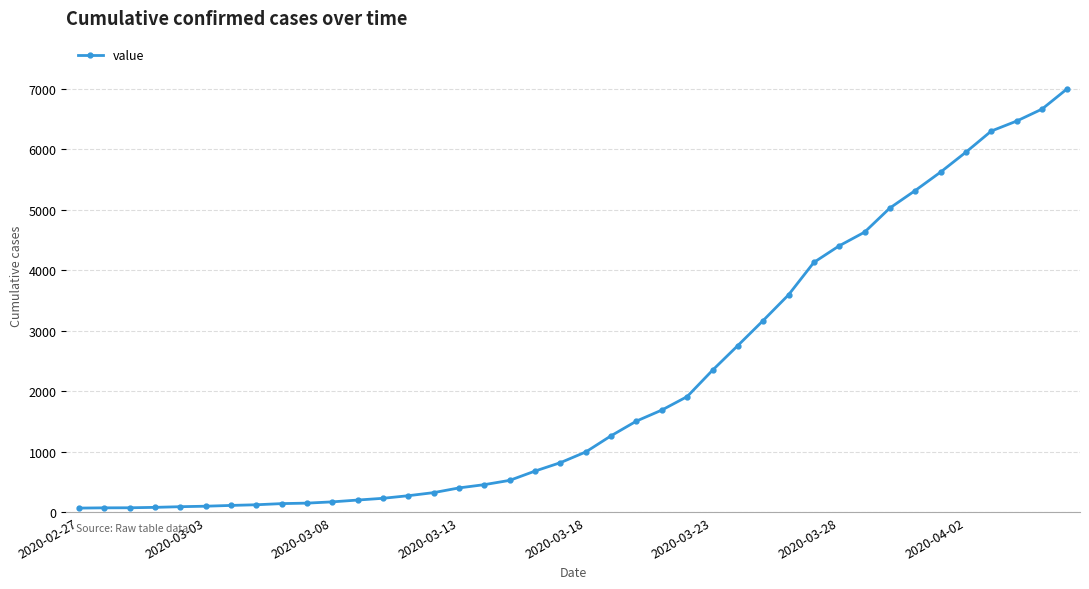

What is the average value?

2144